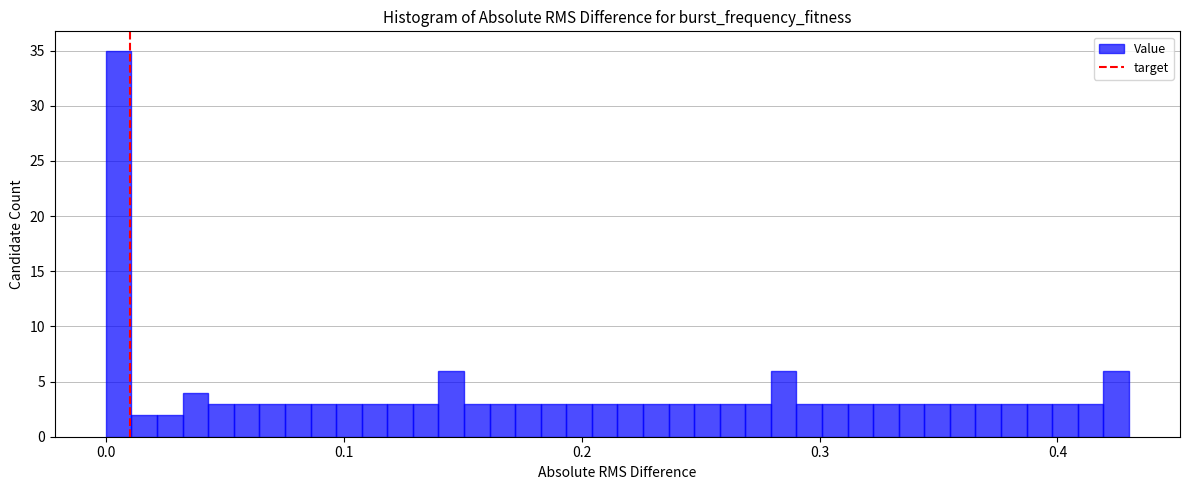

Around what value on the x-axis is the tallest bar? Give the approximate position of its centre, as read against the axis.

0.01